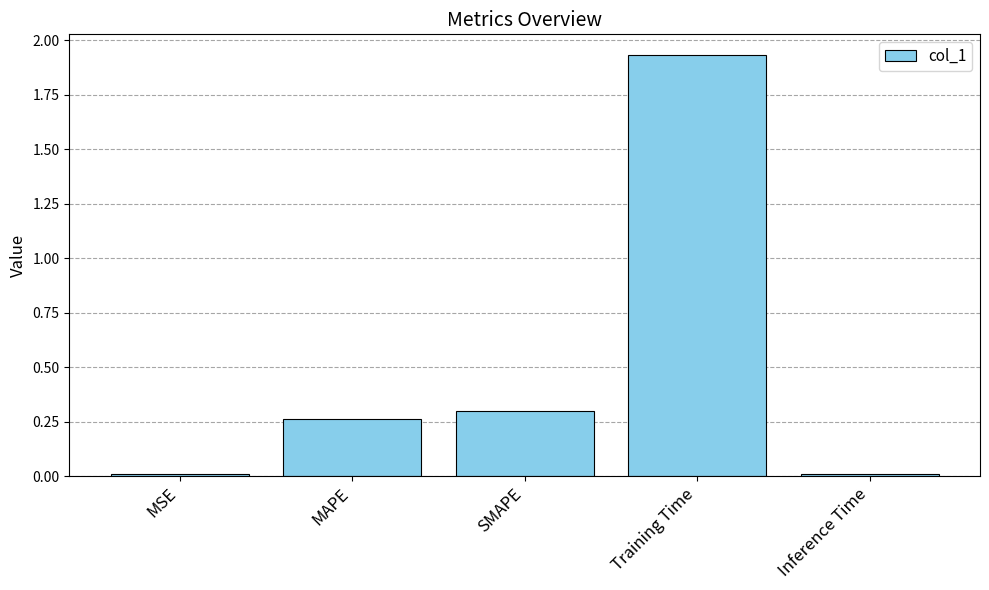

Is it true that the value at SMAPE is 0.2?

False